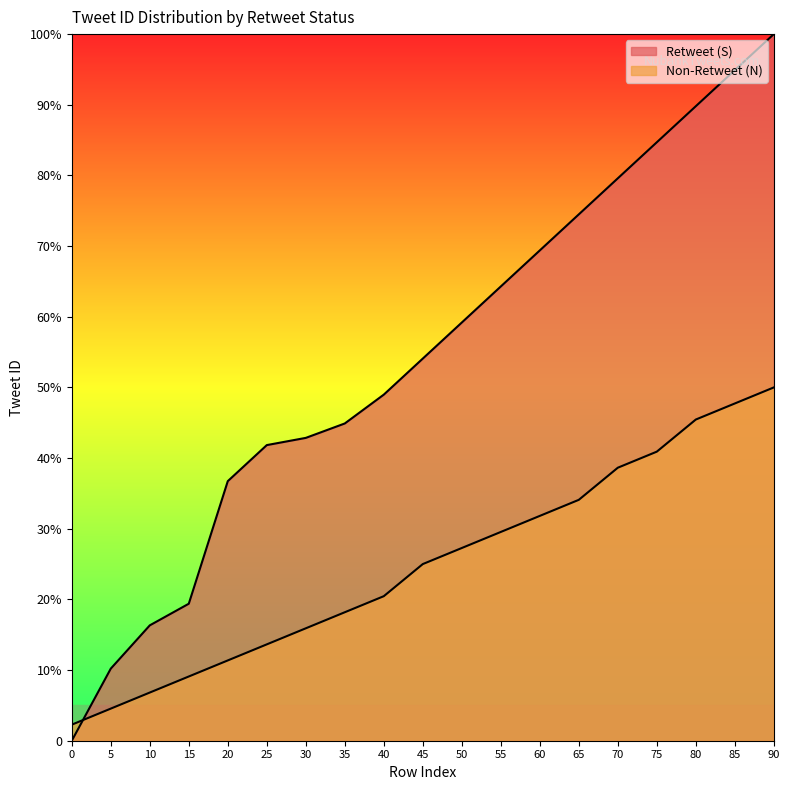

How many data points in Retweet (S) are less than 54?

9